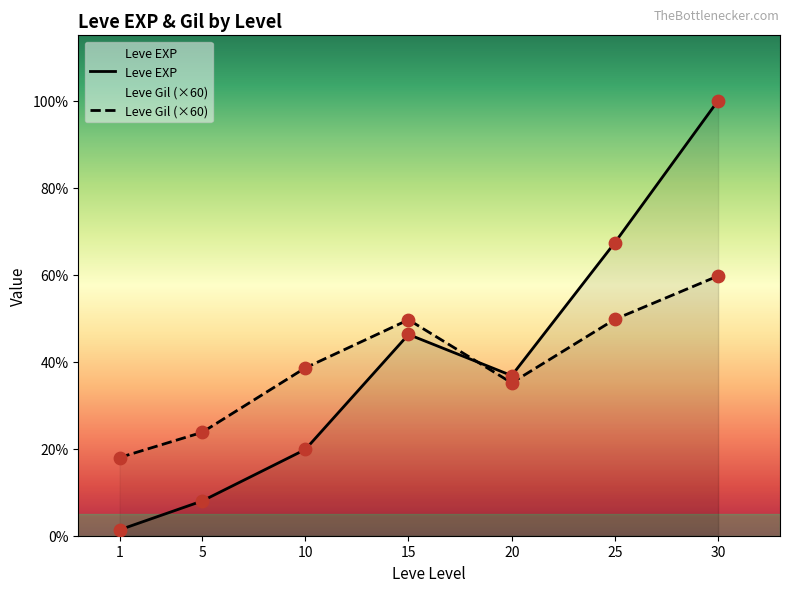

What are all the series names shown in the legend?

Leve EXP, Leve Gil (×60)